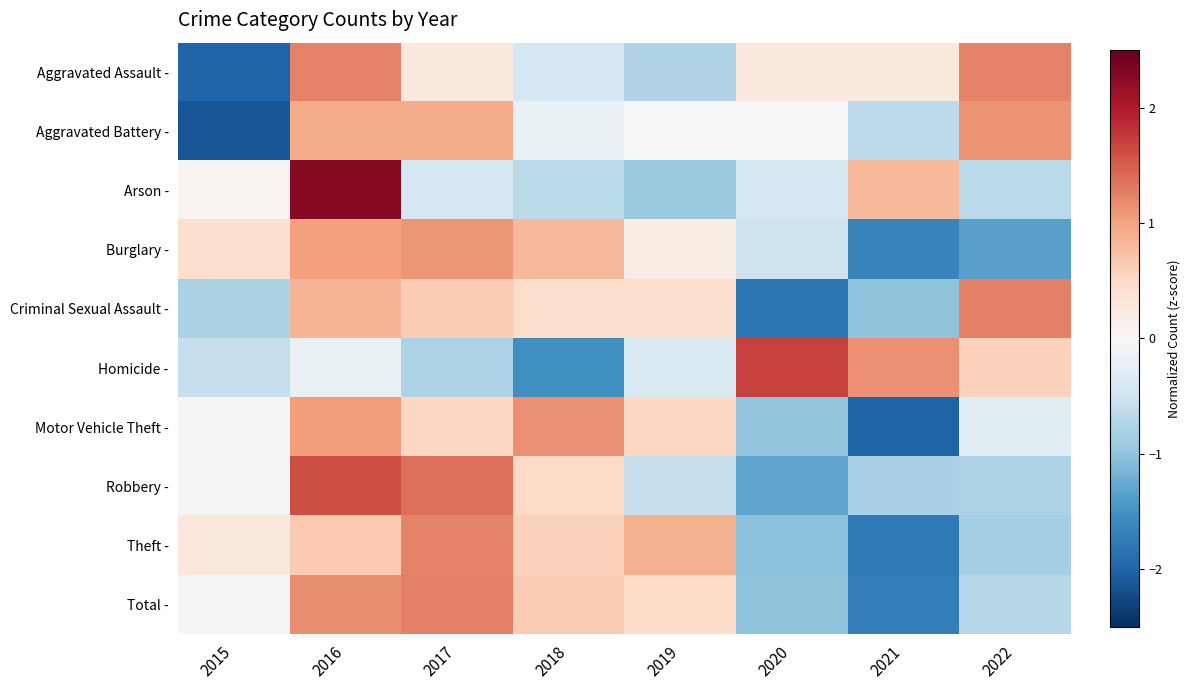

Which has a higher value, 2015 or 2022?

2022